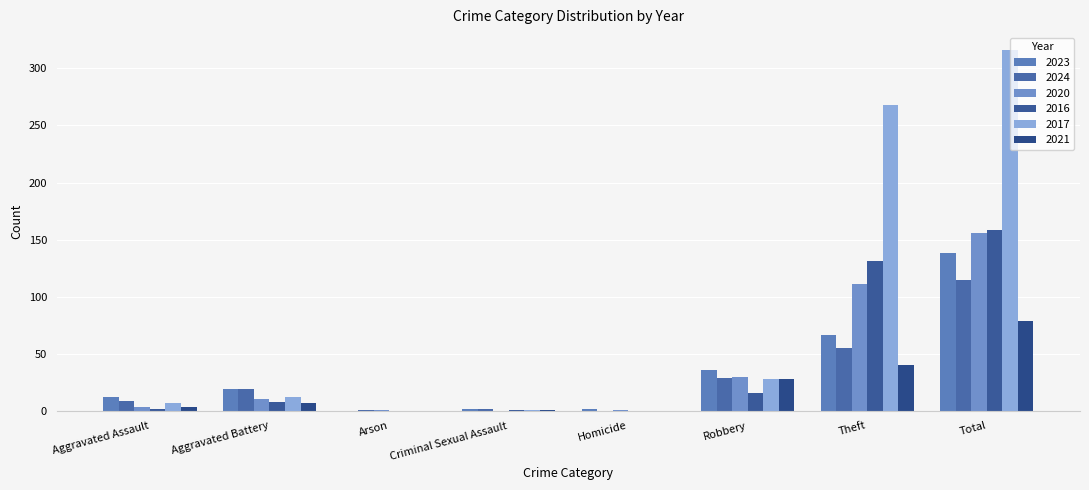

Does the chart contain stacked bars?

No